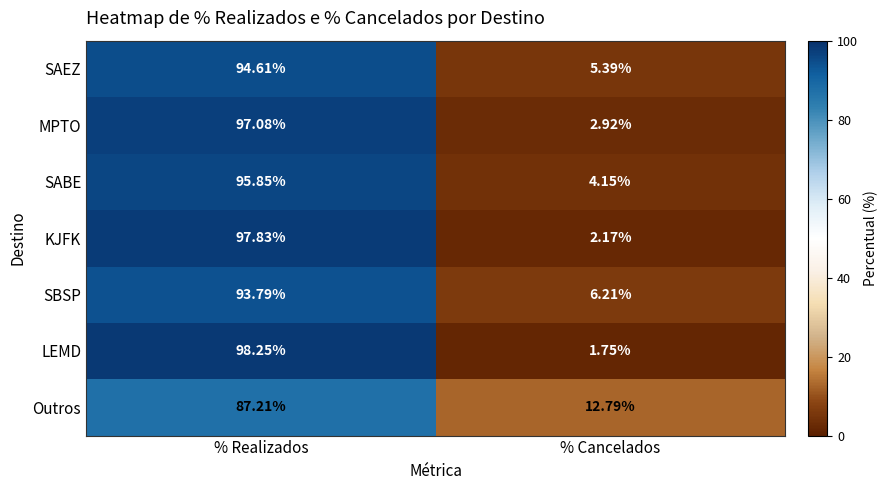

Where does the Outros series first go above 87?

% Realizados